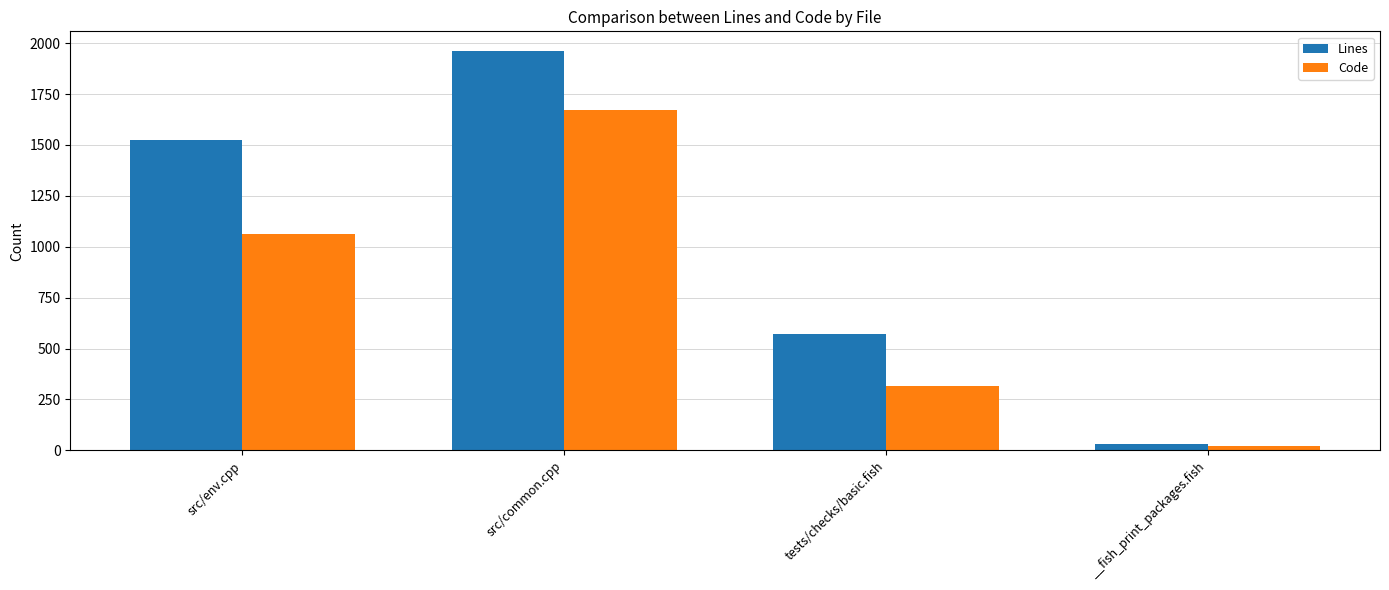

Which series has the widest spread of values?

Lines